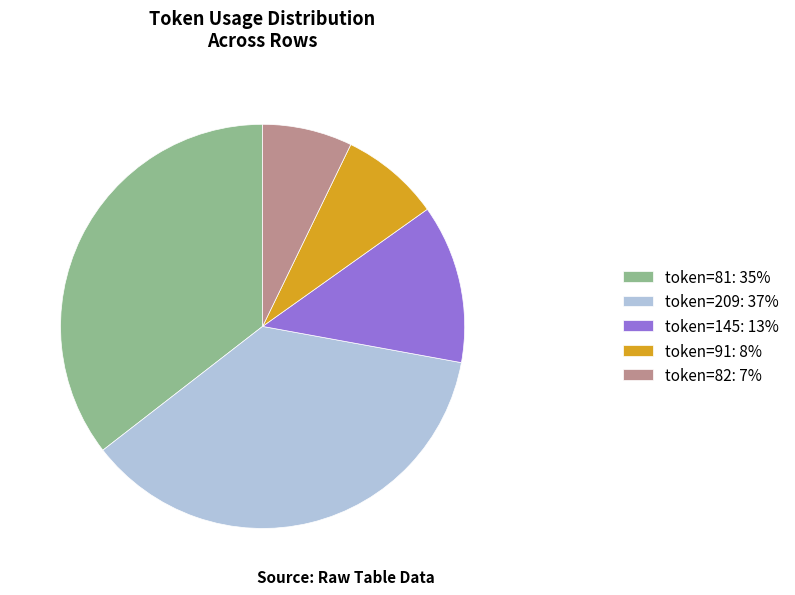

Rank the categories by value from highest to lowest.

token=209: 37%, token=81: 35%, token=145: 13%, token=91: 8%, token=82: 7%